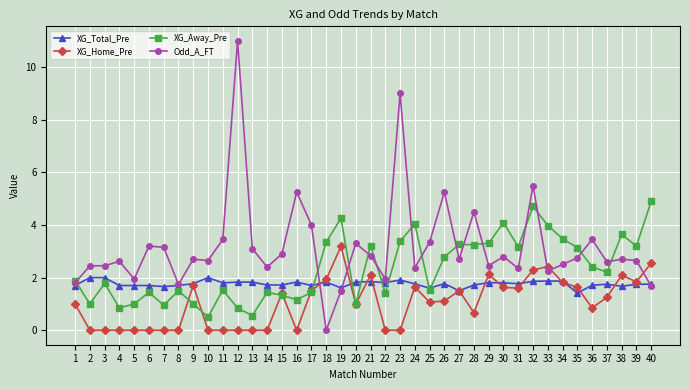

The value of XG_Away_Pre at 39 is 3.2. True or false?

True